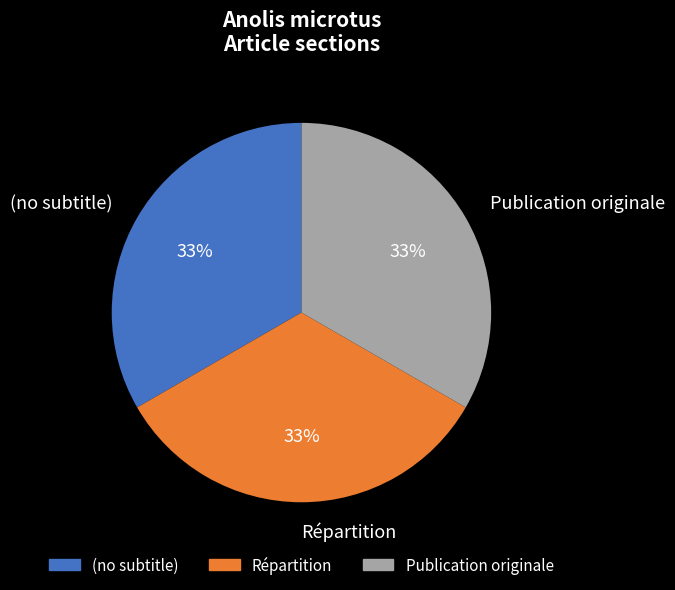

Is it true that (no subtitle) is 1% of the pie?

False